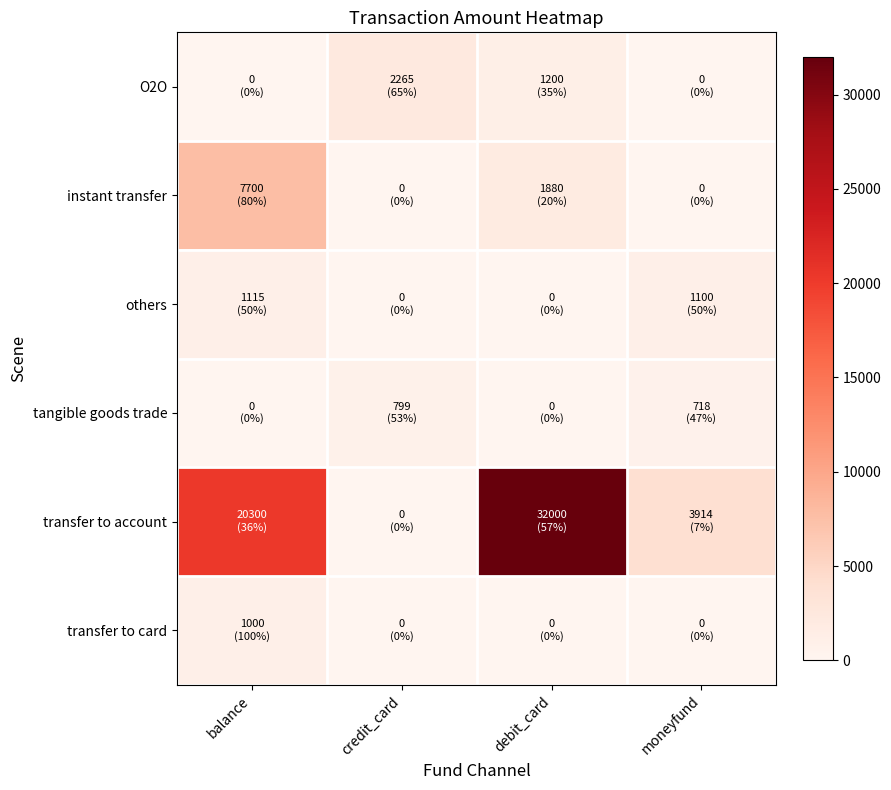

What is the difference between the highest and lowest values at balance?

20300